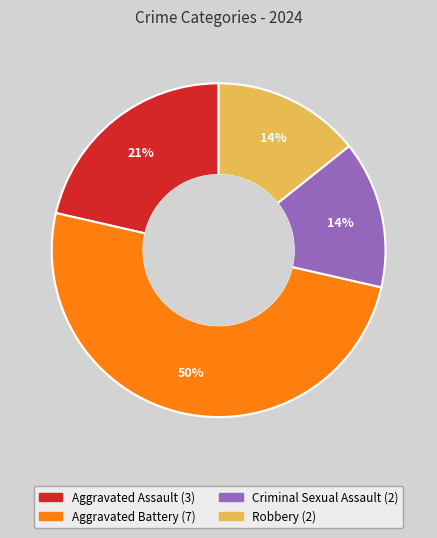

What is the largest slice in the pie chart?

Aggravated Battery